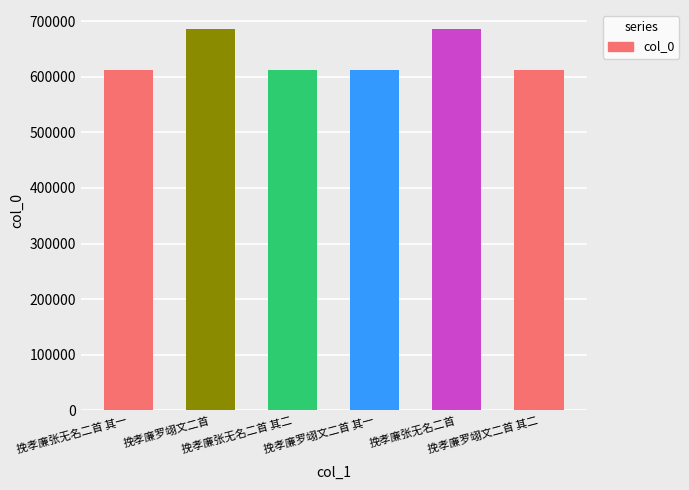

What is the difference between the maximum and second lowest values?

74122